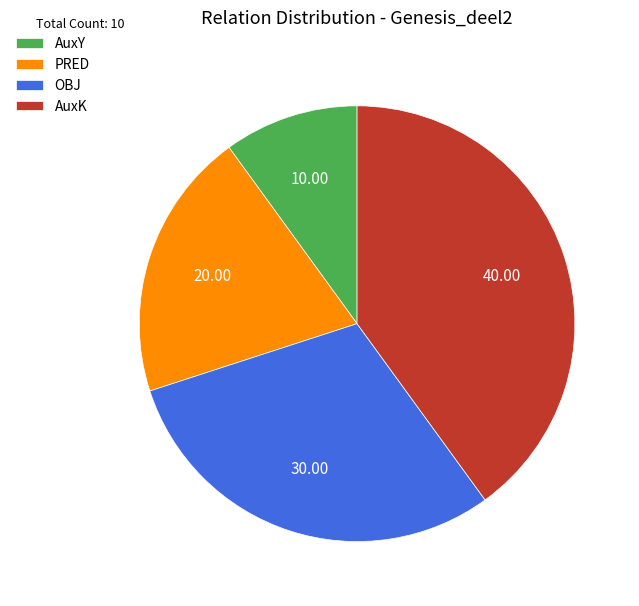

Do AuxK and PRED together represent more than half of the pie?

Yes